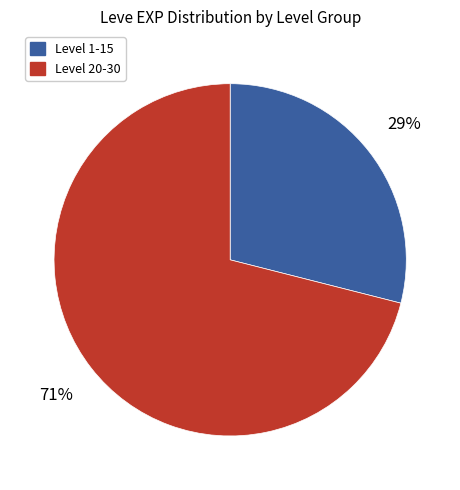

Is there a majority slice in this chart?

Yes